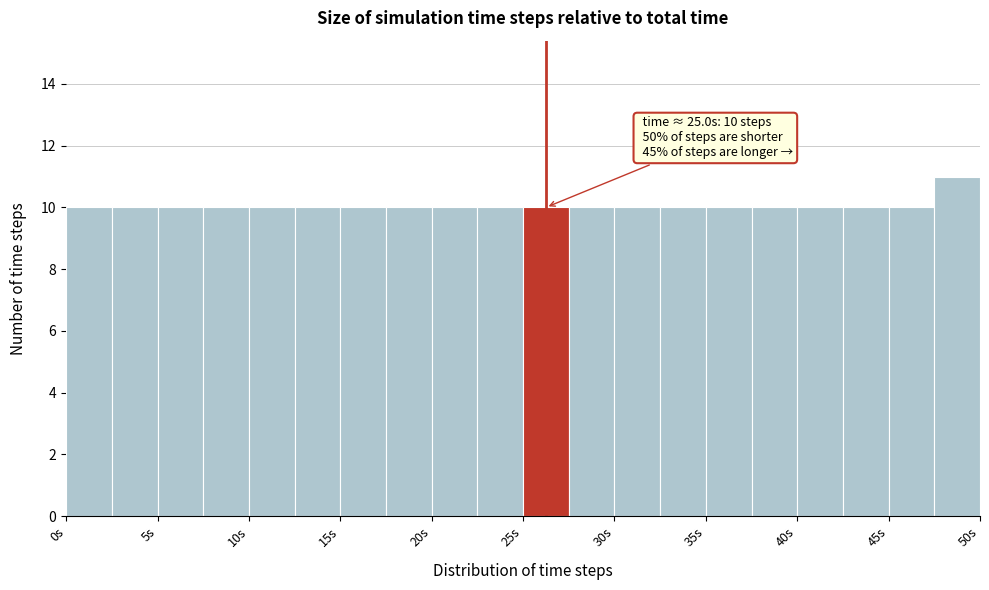

Which range on the x-axis has the tallest bar?

47.5 to 50.0